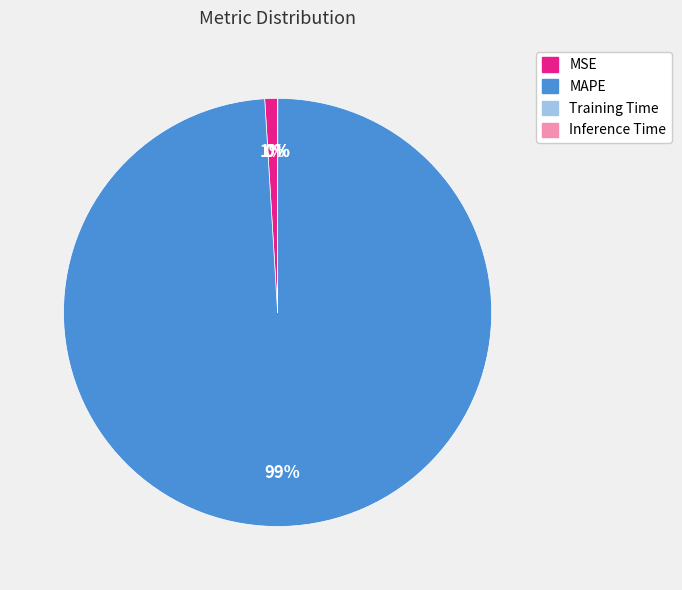

Does MSE represent more than half of the total?

No